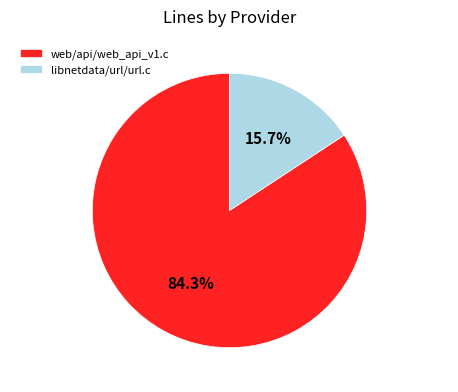

What percentage is the web/api/web_api_v1.c slice, to the nearest percent?

84%